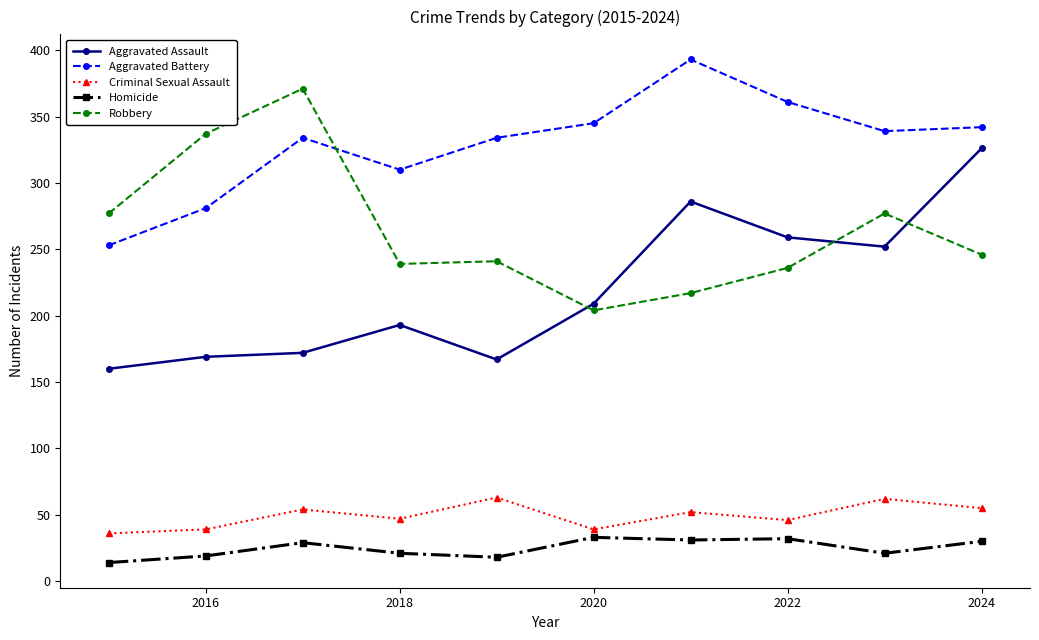

What is the sum of all Criminal Sexual Assault values?

493